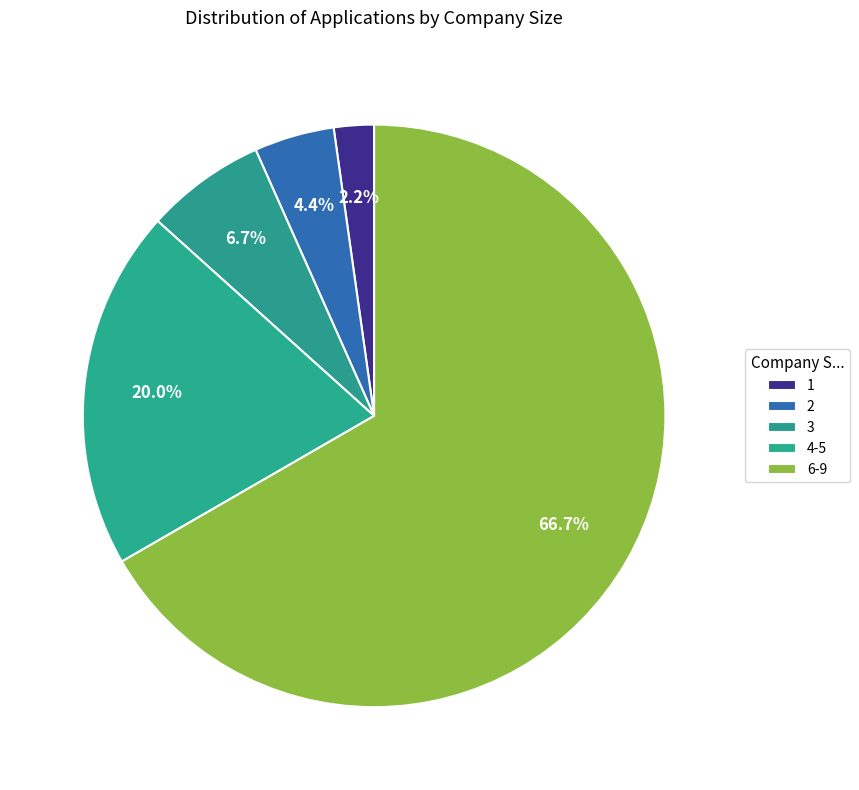

Which slice is the largest?

6-9